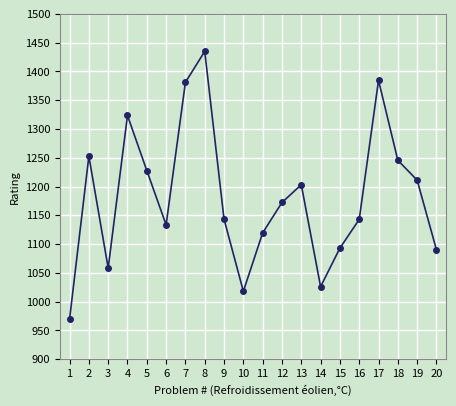

What is the value of the 17th point from the left?

1384.5